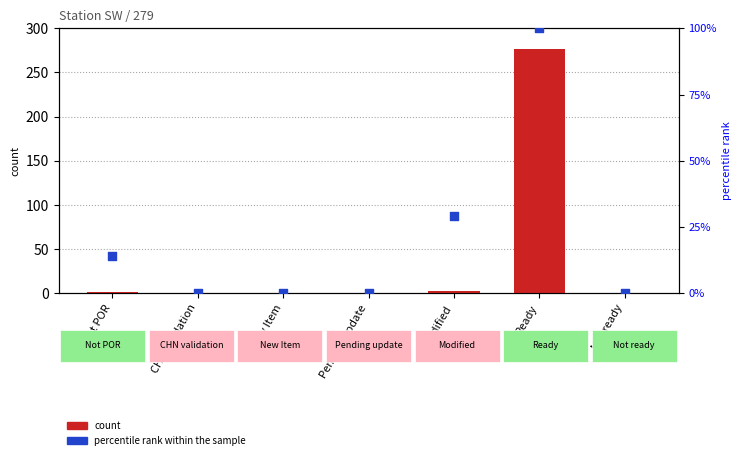

Which series reaches the minimum Y coordinate?

count